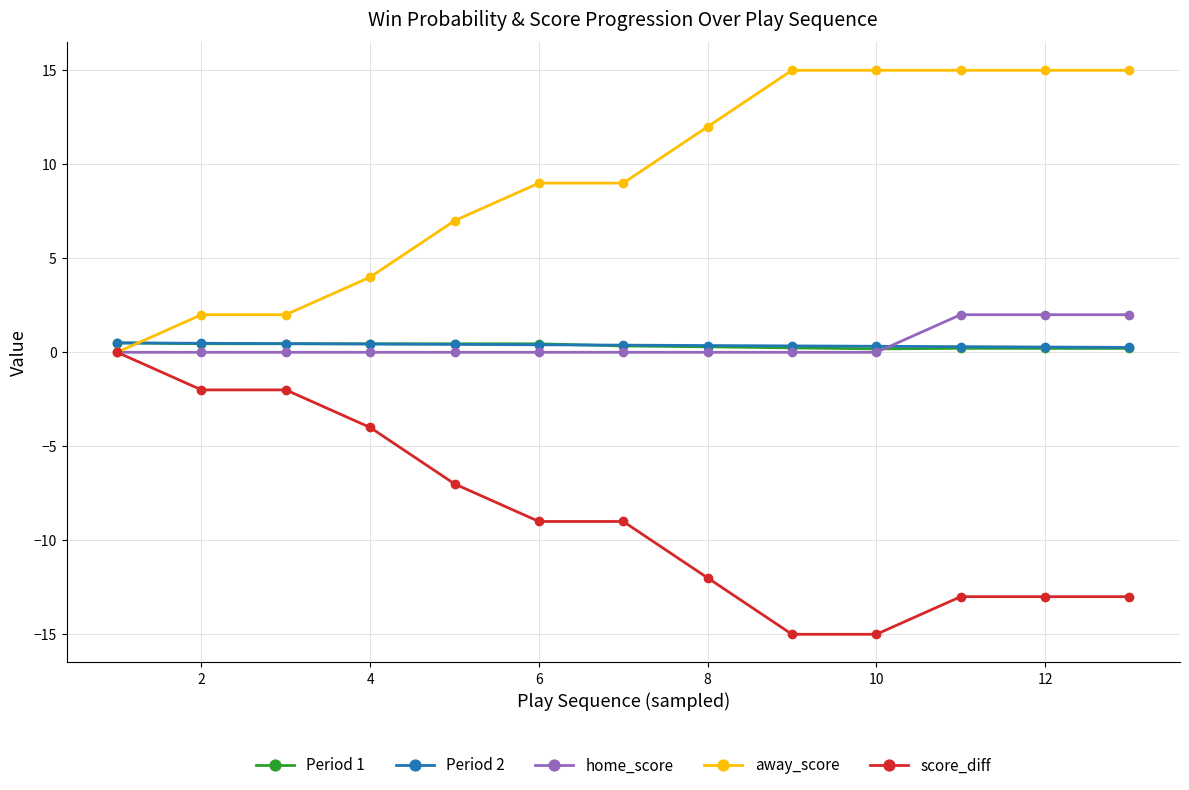

Which series has the largest total across all categories?

away_score